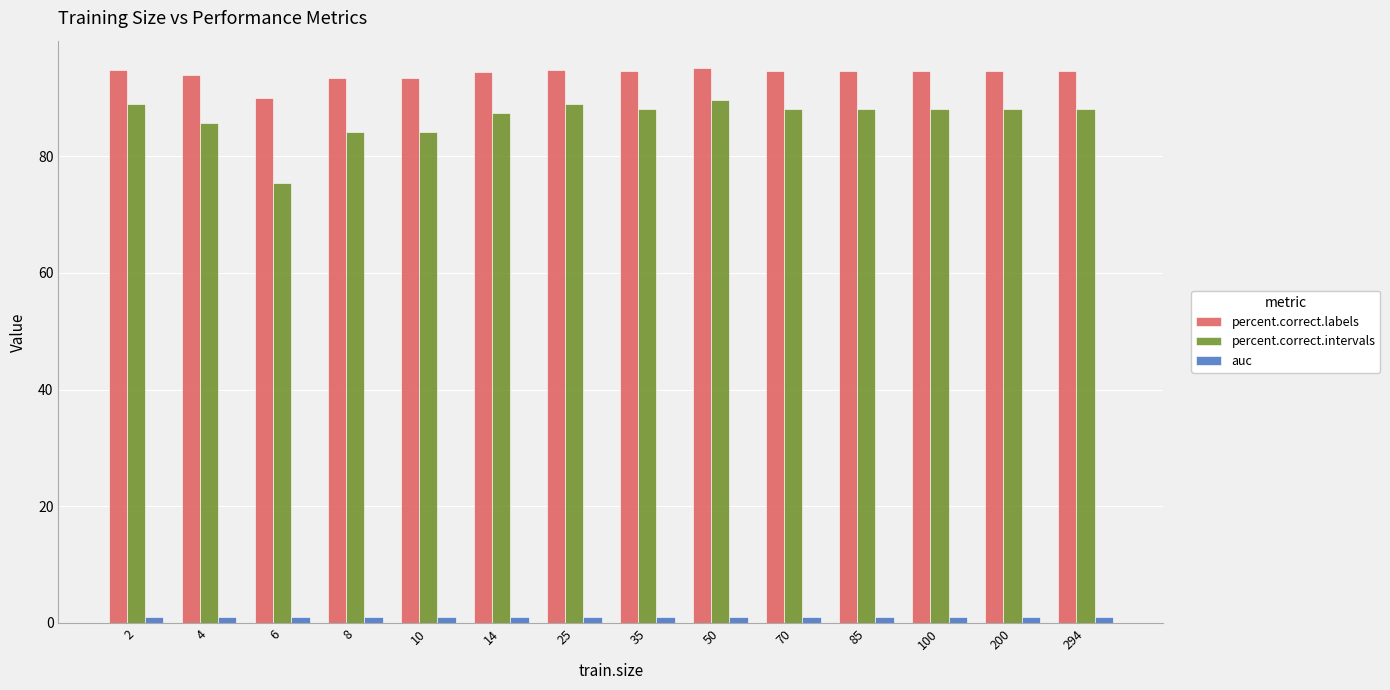

At how many categories does at least one series exceed 61?

14